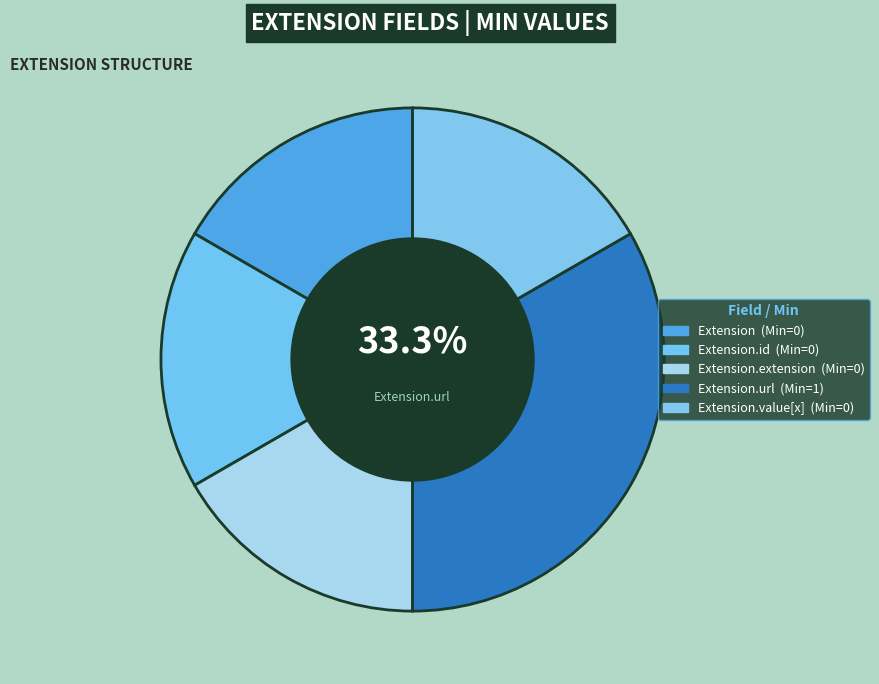

Does Extension.value[x] account for over 50% of the chart?

No